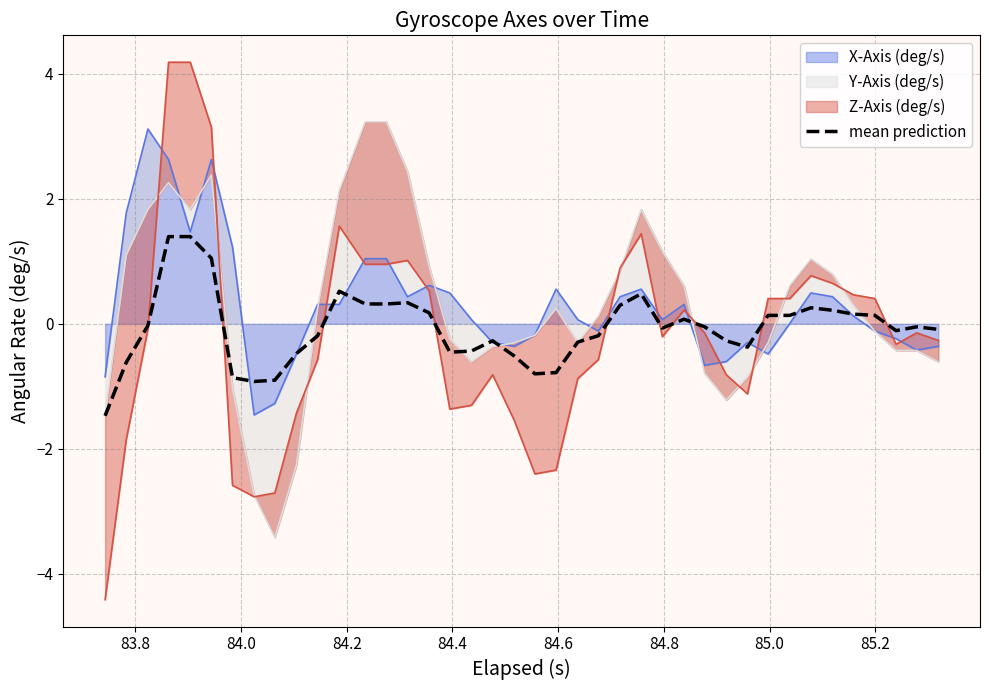

What is the average value?

-0.1